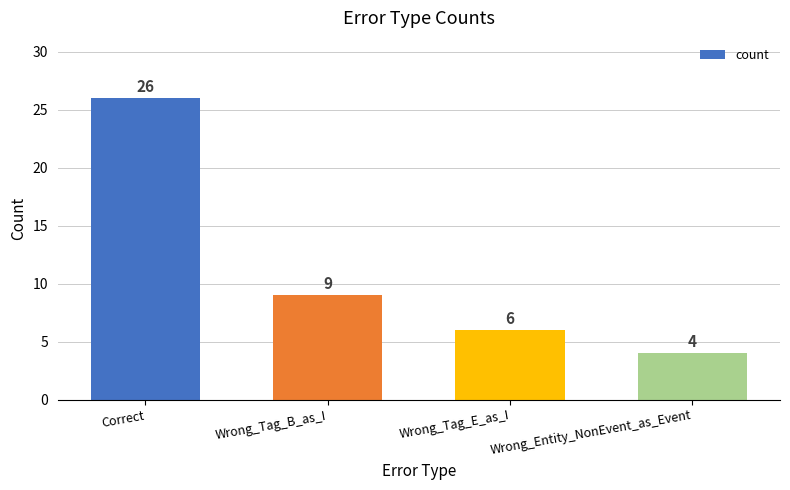

What is the sum of the values at Correct and Wrong_Tag_E_as_I?

32